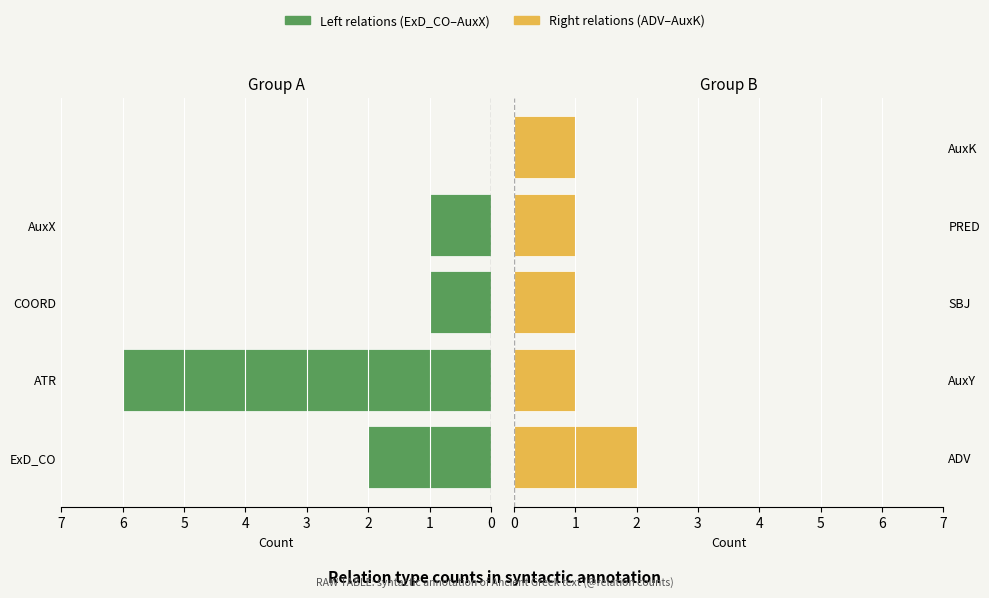

What is the value of the Left group bar at the 1st from the left?

2